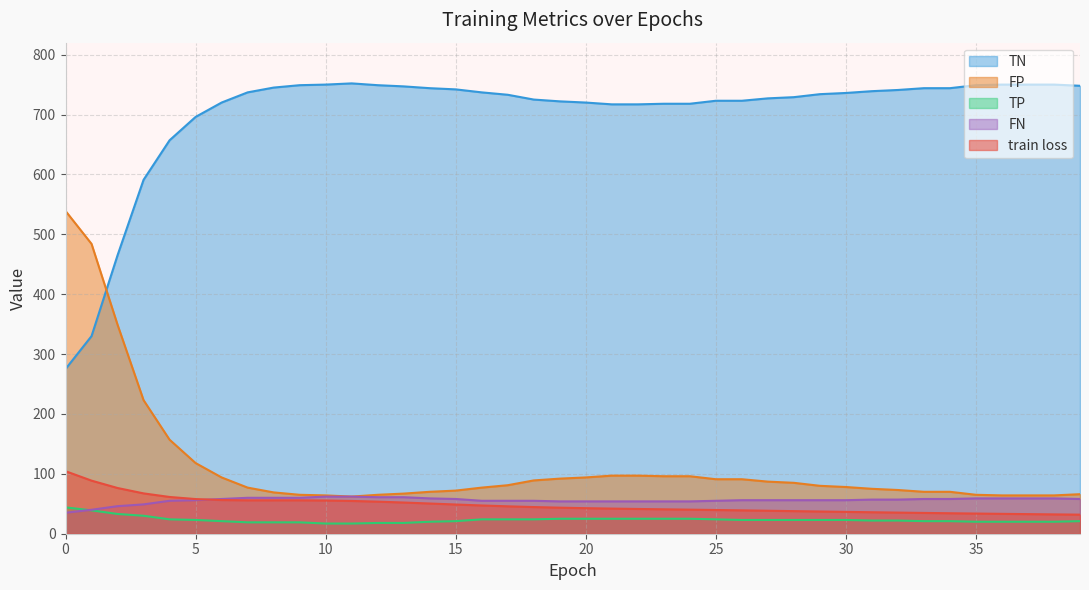

What is the value of the FN point at the 40th from the left?

58.0